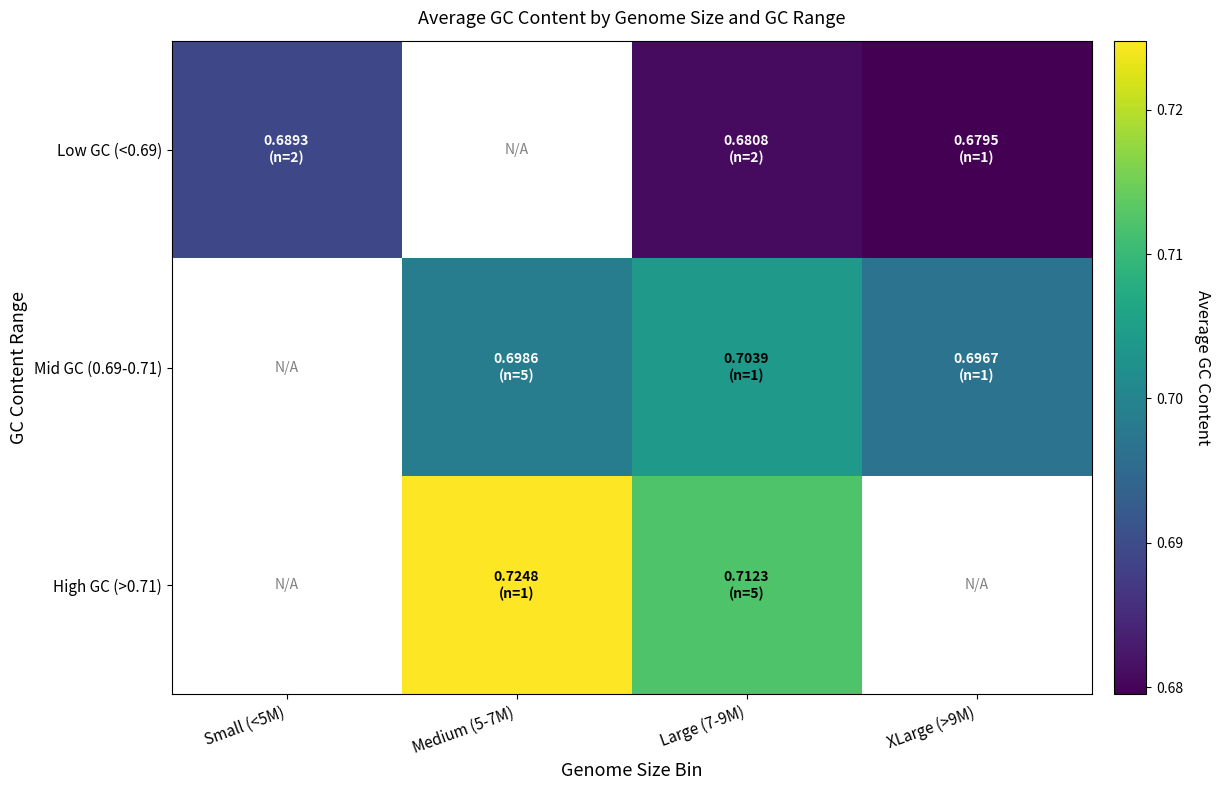

How many positive values does the High GC (>0.71) series have?

2